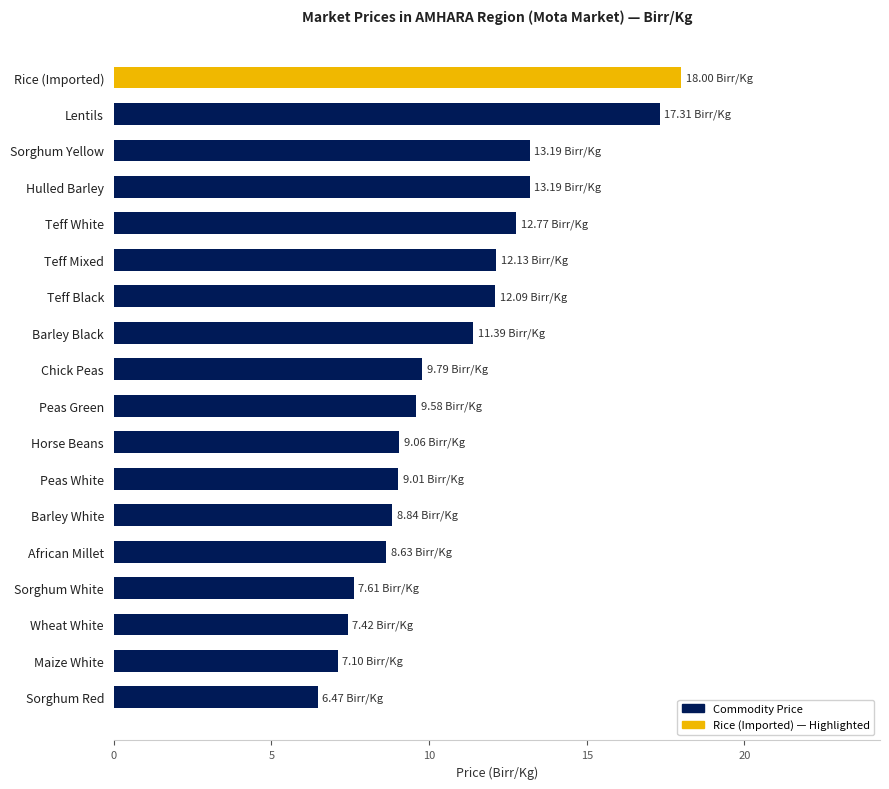

Does the chart contain any negative values?

No